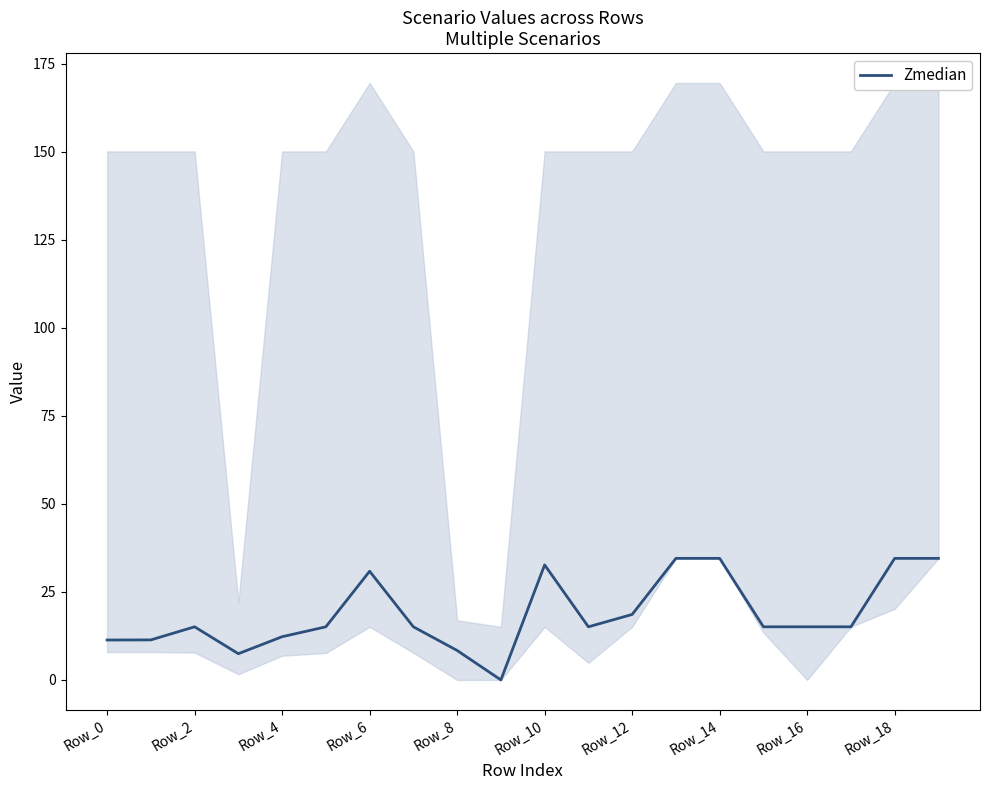

True or false: the data shows 15.1 at 11.

True